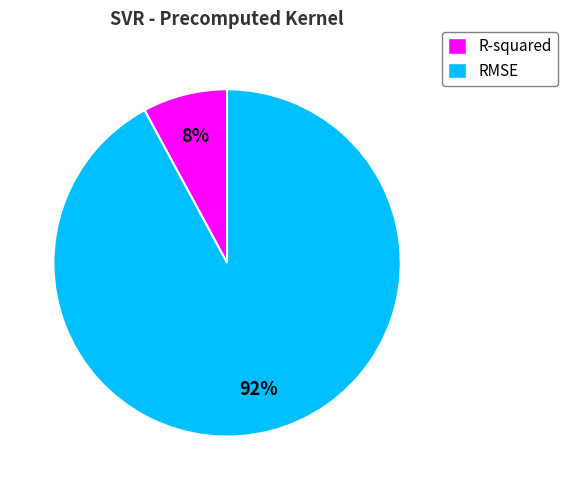

Which has a higher value, R-squared or RMSE?

RMSE